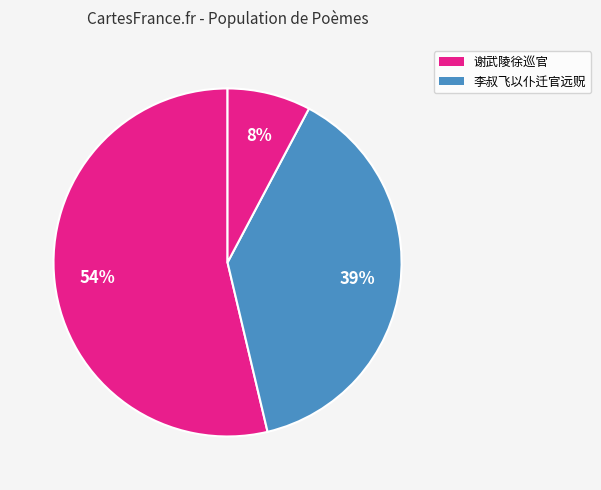

How many segments does this pie chart have?

3